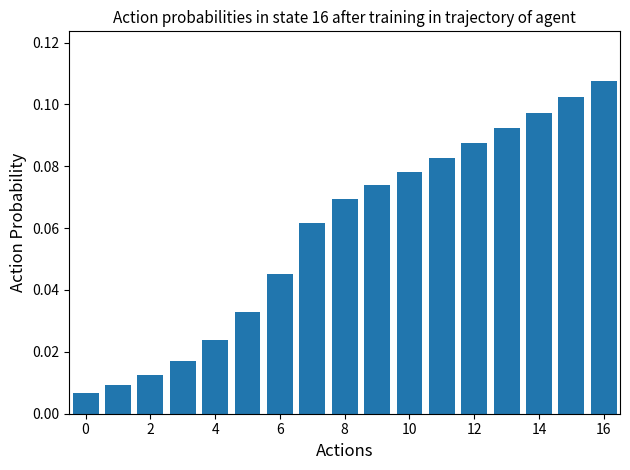

Which label corresponds to the largest value in the chart?

16